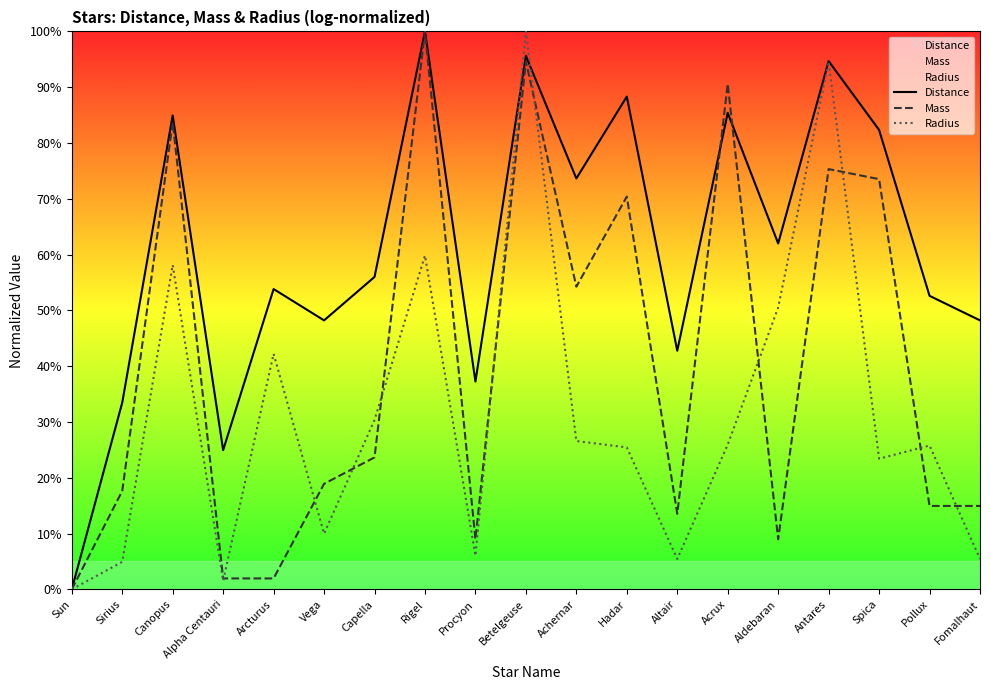

True or false: Mass has more than 1 points higher than both neighbors.

True